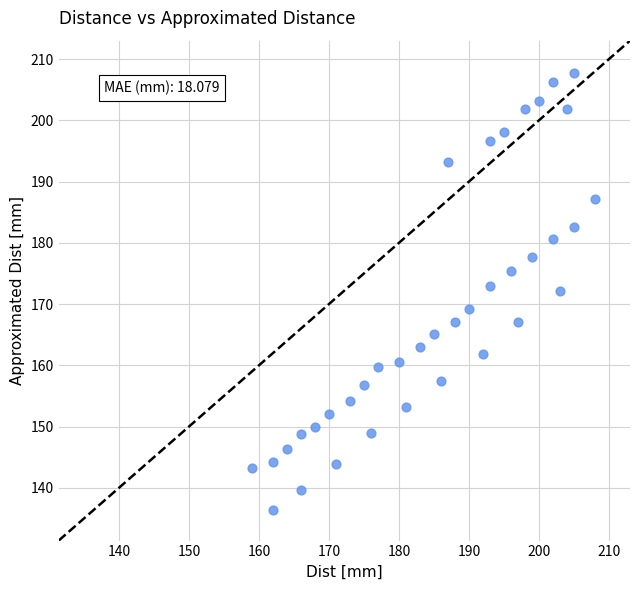

What is the range of X values (max minus min)?

49.0